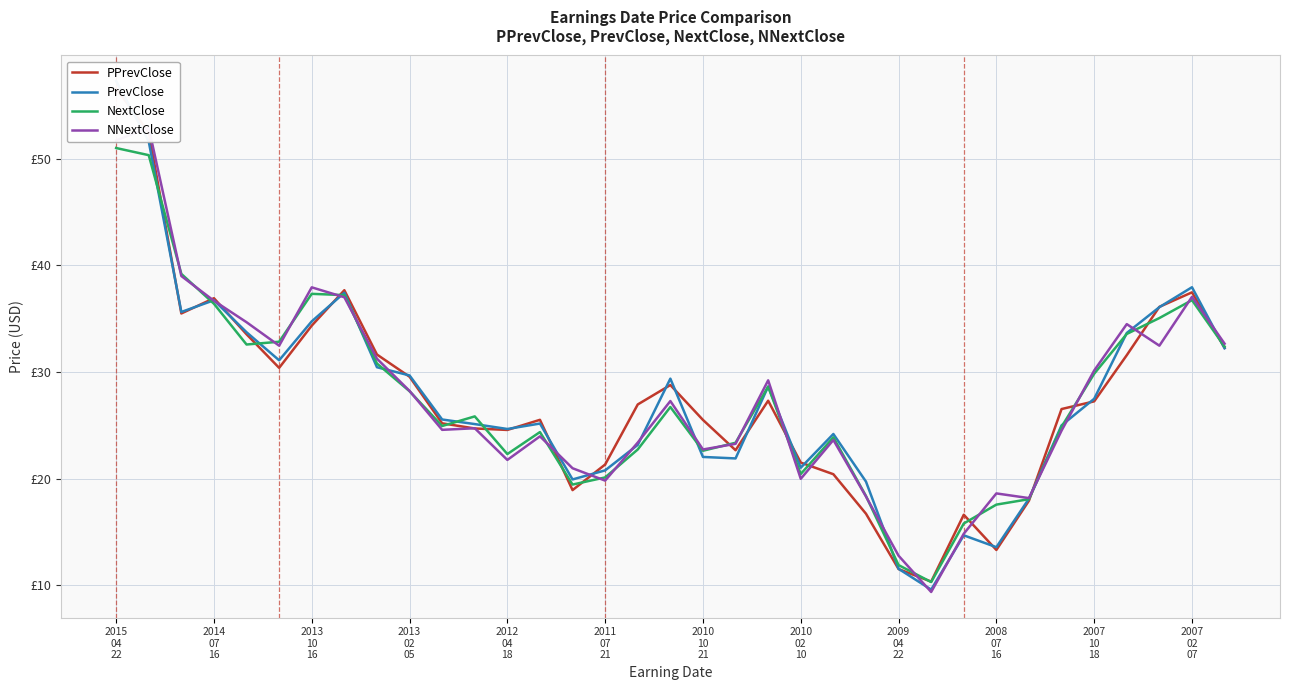

What is the minimum value for NNextClose?

9.4